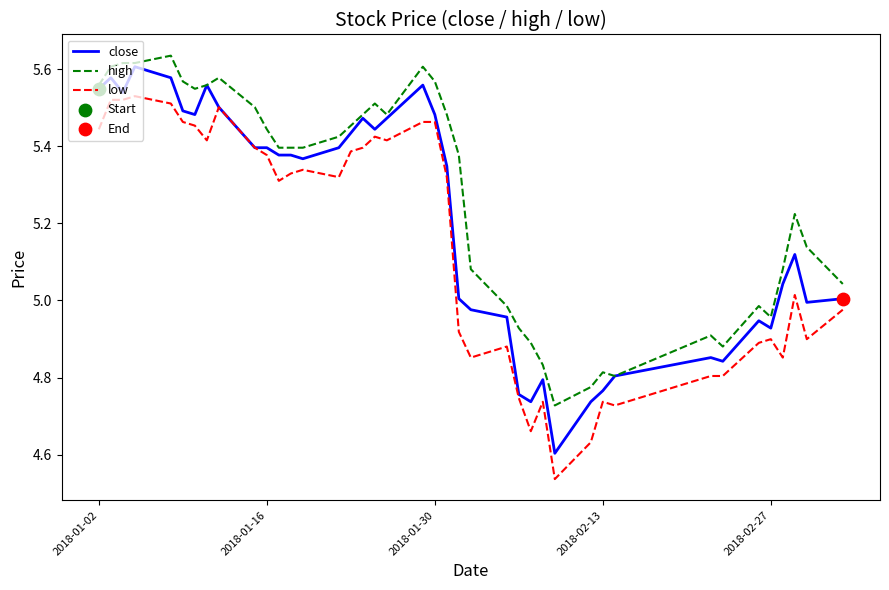

Which series has the largest total across all categories?

high